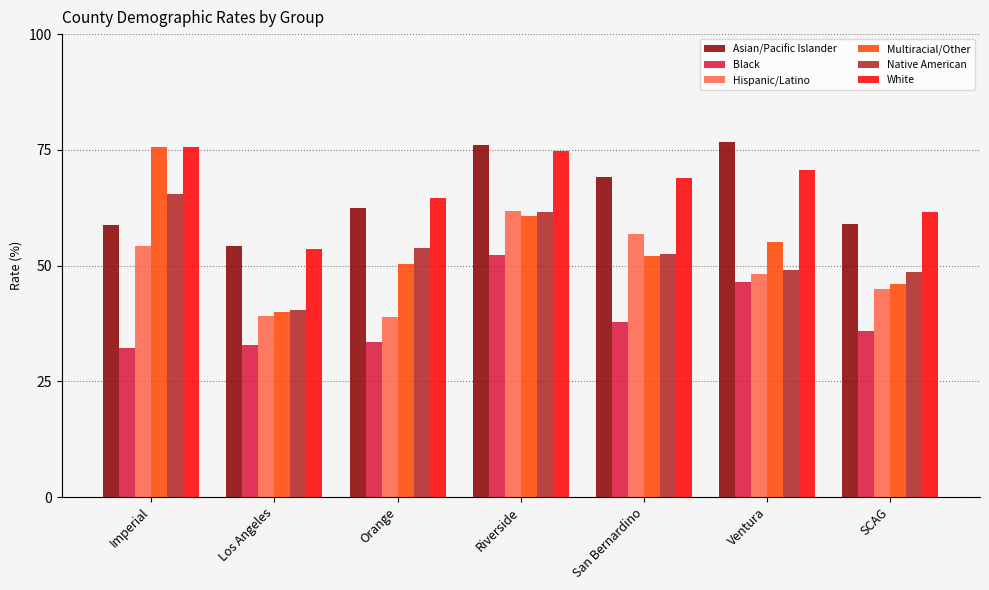

What is the total value across all series at Los Angeles?

259.9